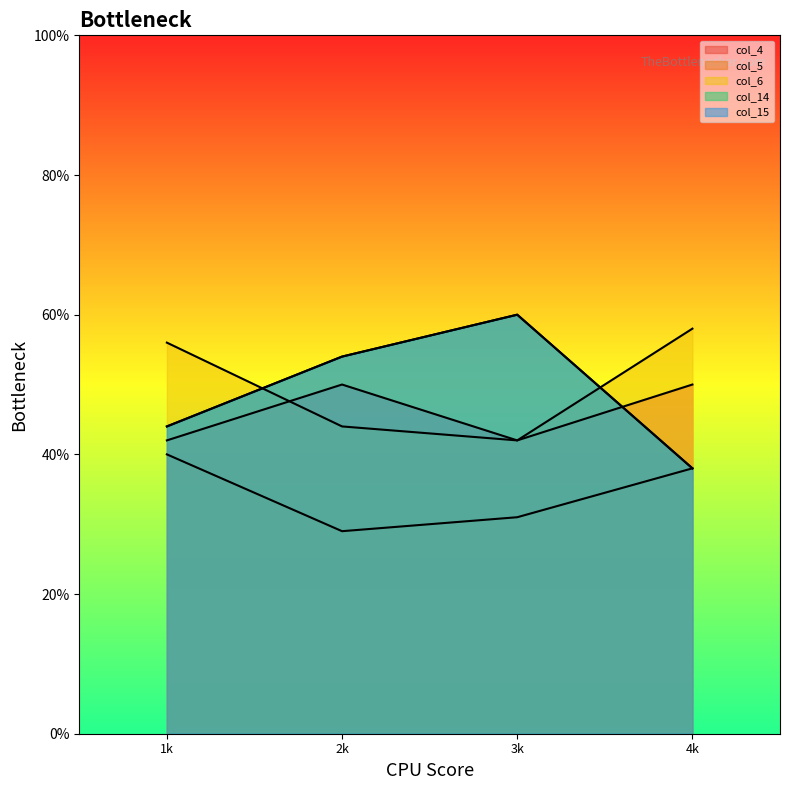

How many distinct data groups are displayed?

5